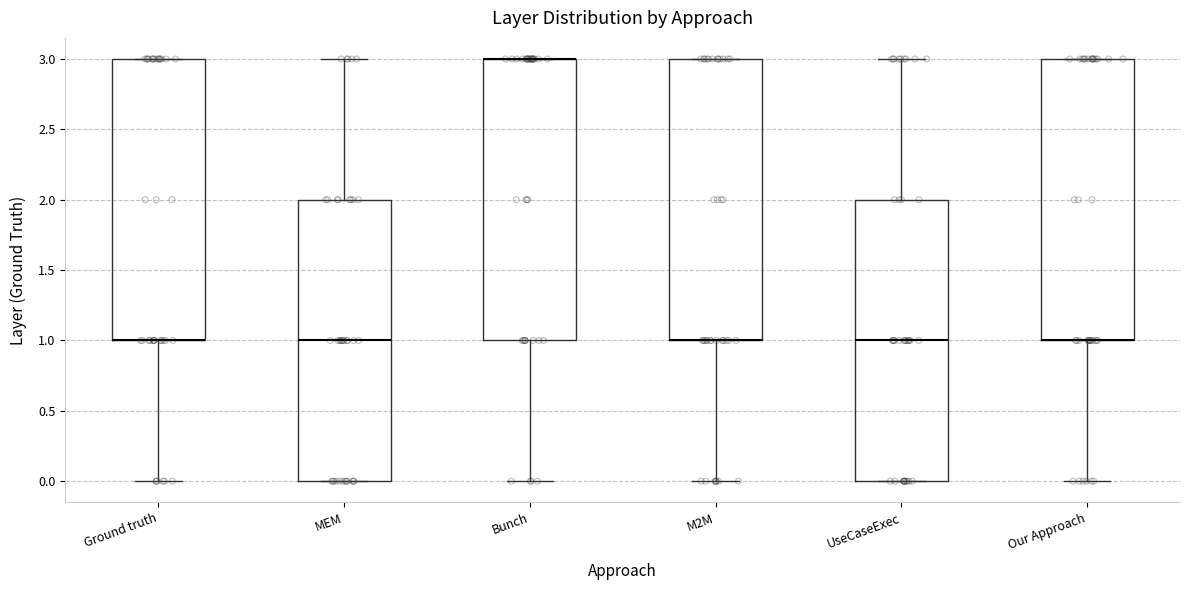

Reading left to right, transcribe this box plot: for each box, give where its median line is, the range the box spans, and where its two whiskers end, as read against the y-axis. The values are not printed on the chart, so give them approximately, as read against the axis.

Ground truth: median 1 (drawn on the box's lower edge), box 1 to 3, whiskers 0 to 3
MEM: median 1, box 0 to 2, whiskers 0 to 3
Bunch: median 3 (drawn on the box's upper edge), box 1 to 3, whiskers 0 to 3
M2M: median 1 (drawn on the box's lower edge), box 1 to 3, whiskers 0 to 3
UseCaseExec: median 1, box 0 to 2, whiskers 0 to 3
Our Approach: median 1 (drawn on the box's lower edge), box 1 to 3, whiskers 0 to 3